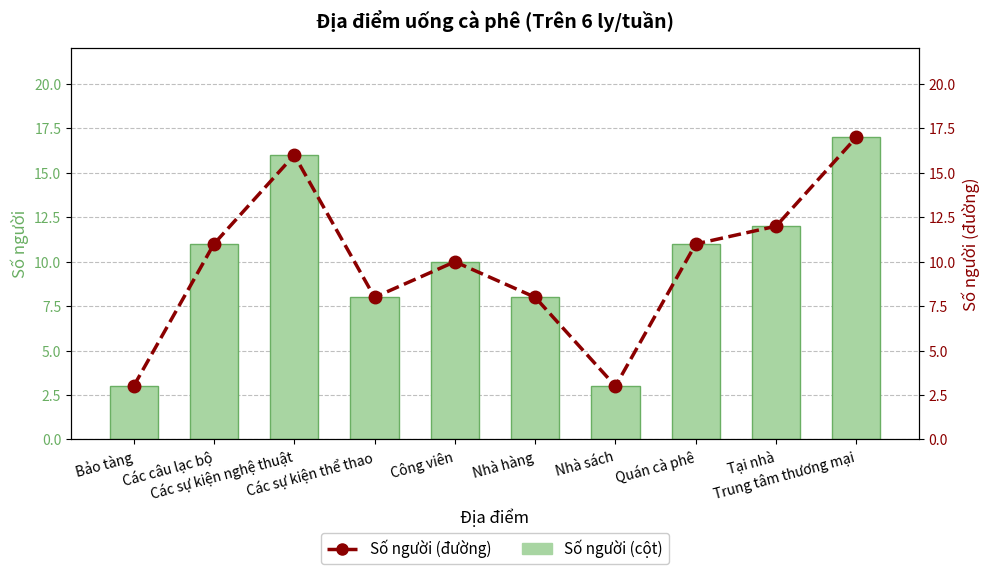

Reading left to right, what are all the values shown in this chart?

Số người: 3	11	16	8	10	8	3	11	12	17
Số người (đường): 3	11	16	8	10	8	3	11	12	17